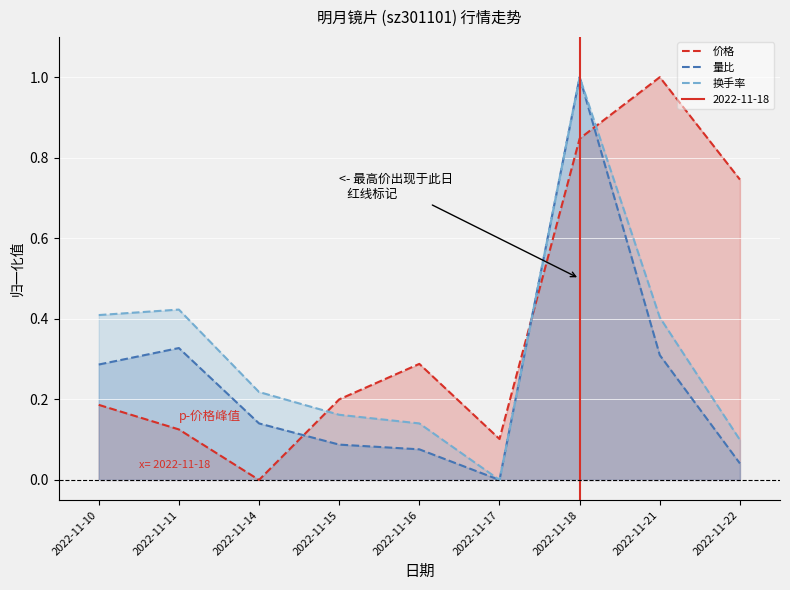

Where do 量比 and 价格 first cross each other?

2022-11-14 and 2022-11-15